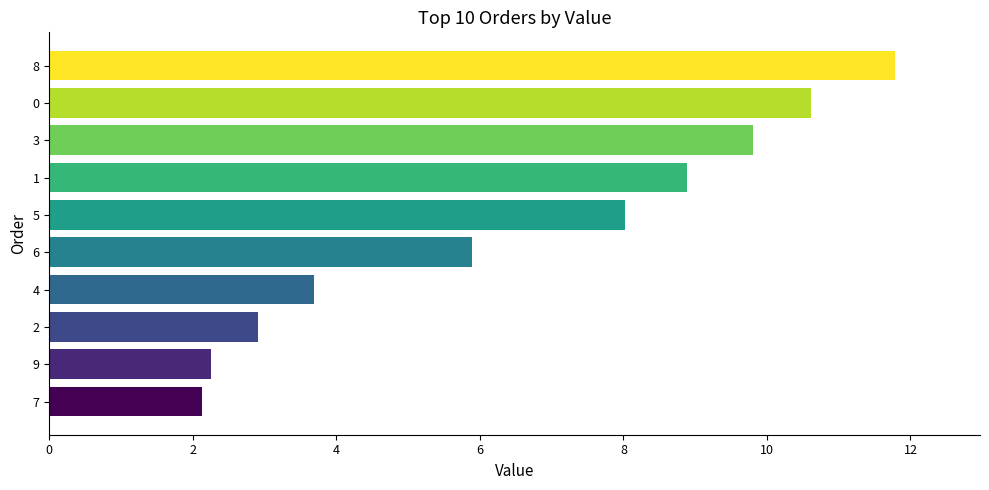

At which label is the value closest to 6?

6